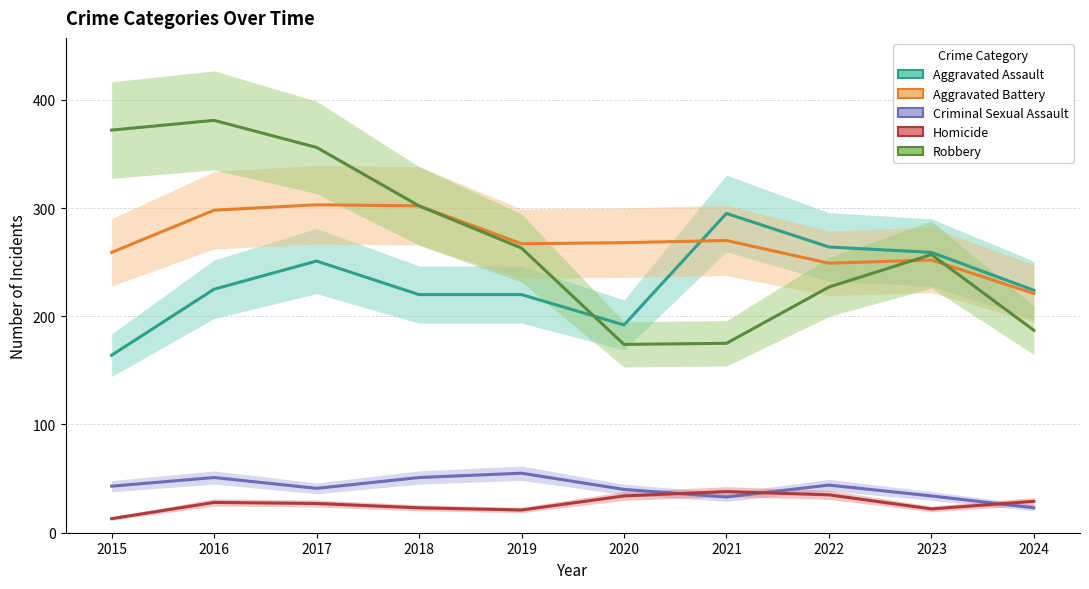

True or false: Aggravated Battery and Criminal Sexual Assault intersect in this chart.

False